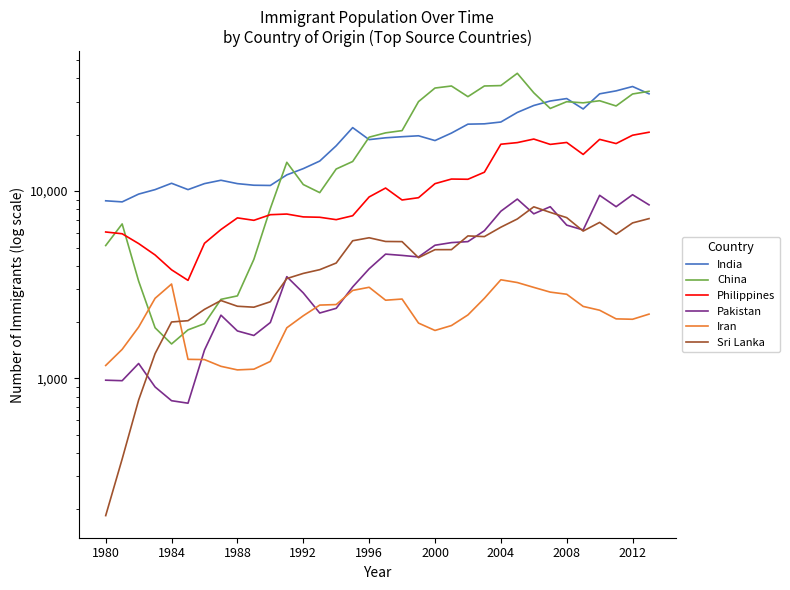

True or false: India has a value of 31218 at 2008.

True